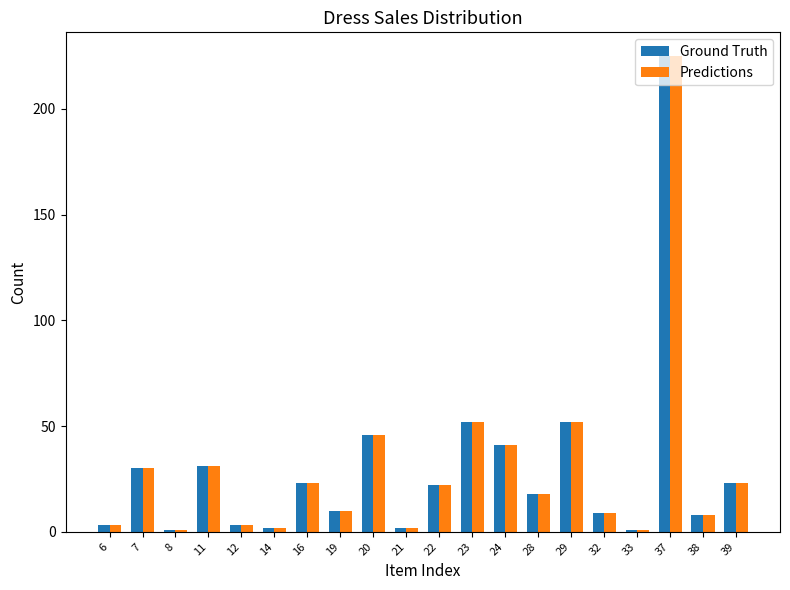

Read the Ground Truth value at 20, to the nearest 50.

50